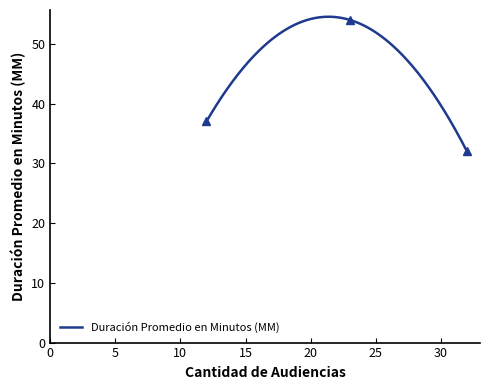

What is the highest value of the Duración Promedio en Minutos (MM) series?

54.5